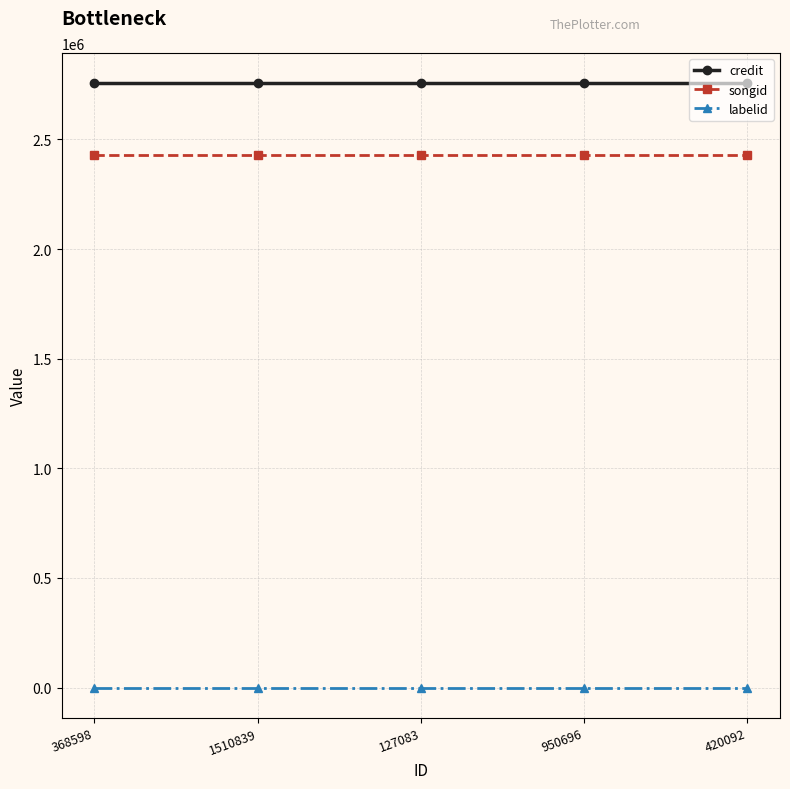

Reading left to right, transcribe all the data shown in this chart.

credit: 2755826	2755826	2755826	2755826	2755826
songid: 2430937	2430937	2430937	2430937	2430937
labelid: 198	198	198	198	198